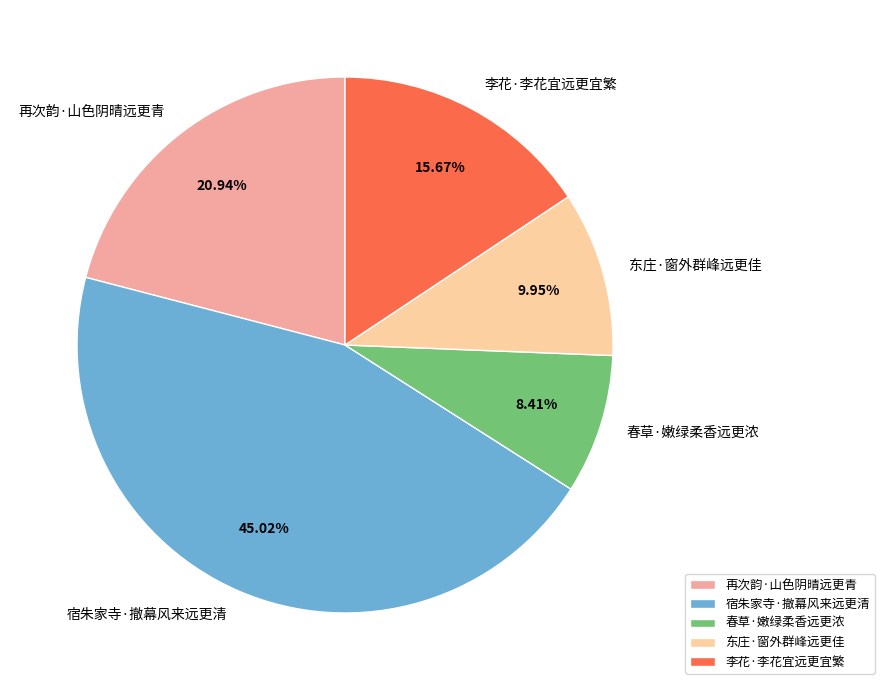

Count the number of slices in the pie.

5